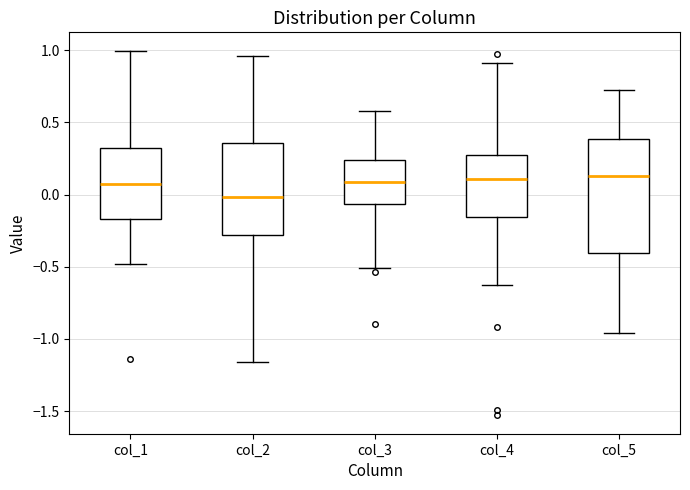

Reading left to right, transcribe this box plot: for each box, give where its median line is, the range the box spans, and where its two whiskers end, as read against the y-axis. The values are not printed on the chart, so give them approximately, as read against the axis.

col_1: median 0.05, box -0.15 to 0.35, whiskers -0.50 to 1.00
col_2: median 0.00, box -0.30 to 0.35, whiskers -1.15 to 0.95
col_3: median 0.10, box -0.05 to 0.25, whiskers -0.50 to 0.60
col_4: median 0.10, box -0.15 to 0.30, whiskers -0.65 to 0.90
col_5: median 0.15, box -0.40 to 0.40, whiskers -0.95 to 0.70